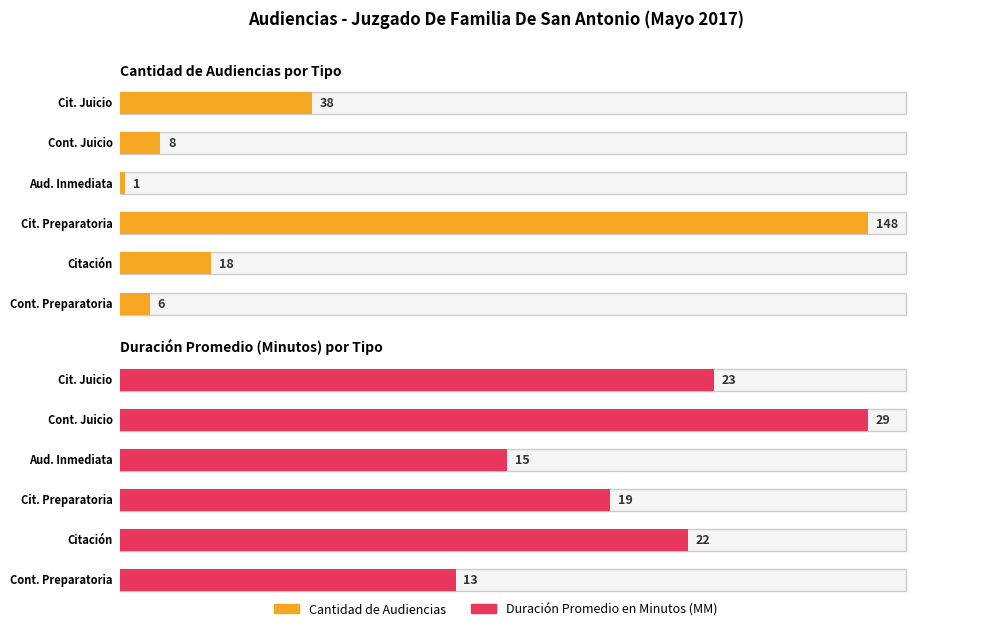

Is the value of Duración Promedio en Minutos (MM) at Continuación Audiencia De Juicio greater than the value of Cantidad de Audiencias at Citación A Audiencia Preparatoria?

No